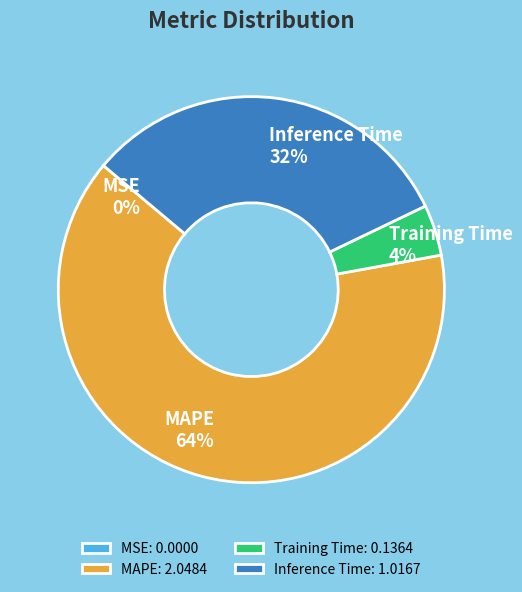

The MAPE slice represents 64% of the pie. True or false?

True